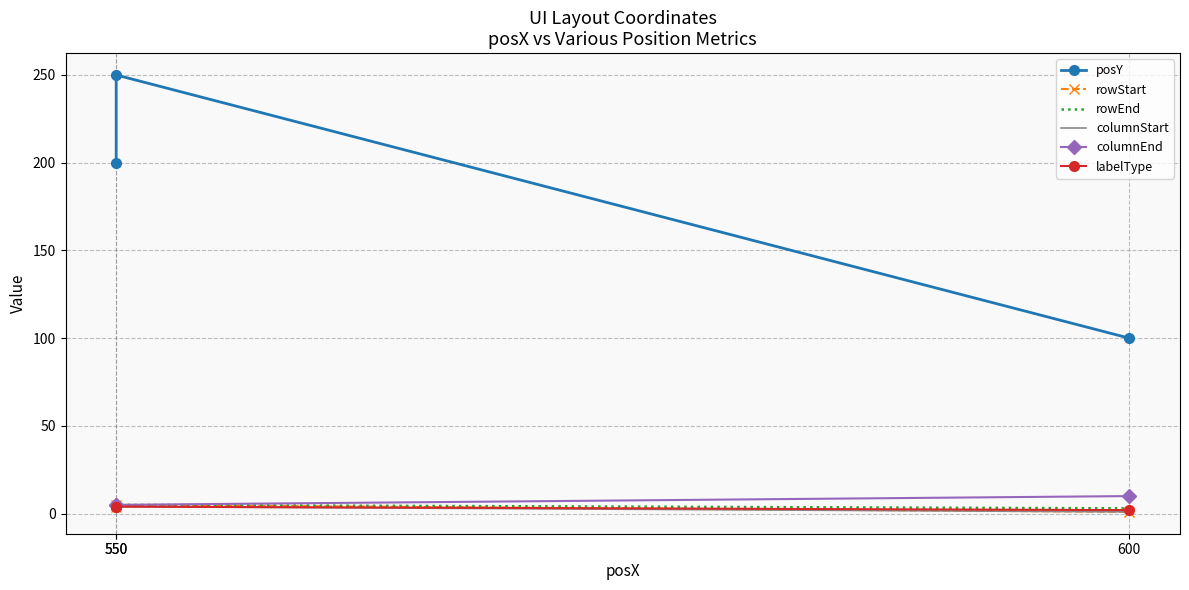

List the series in order of their peak value, lowest first.

columnStart, labelType, rowStart, rowEnd, columnEnd, posY